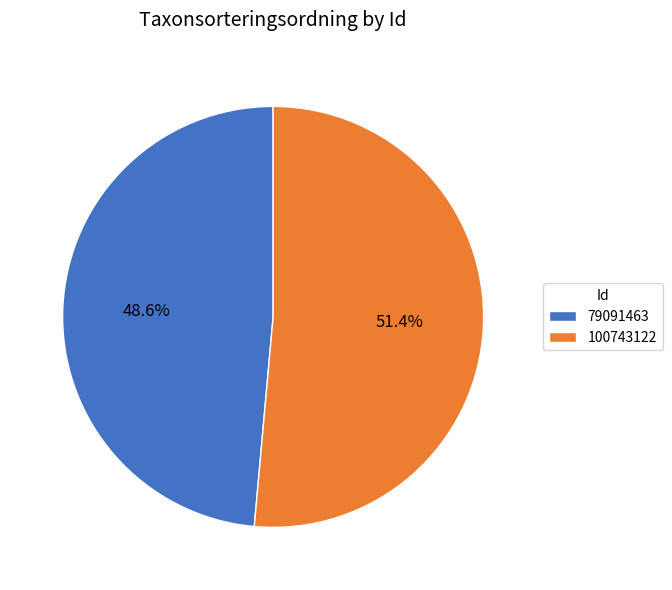

To the nearest percent, what portion does 79091463 represent?

49%